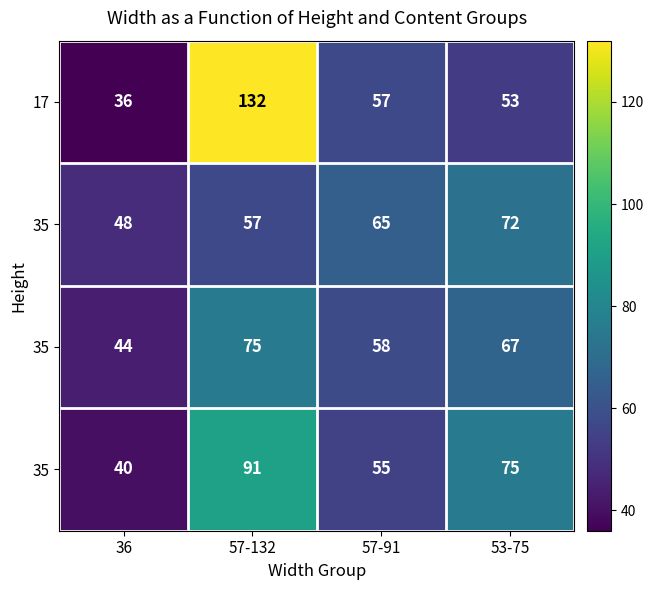

What is the total value across all series at 57-91?

235